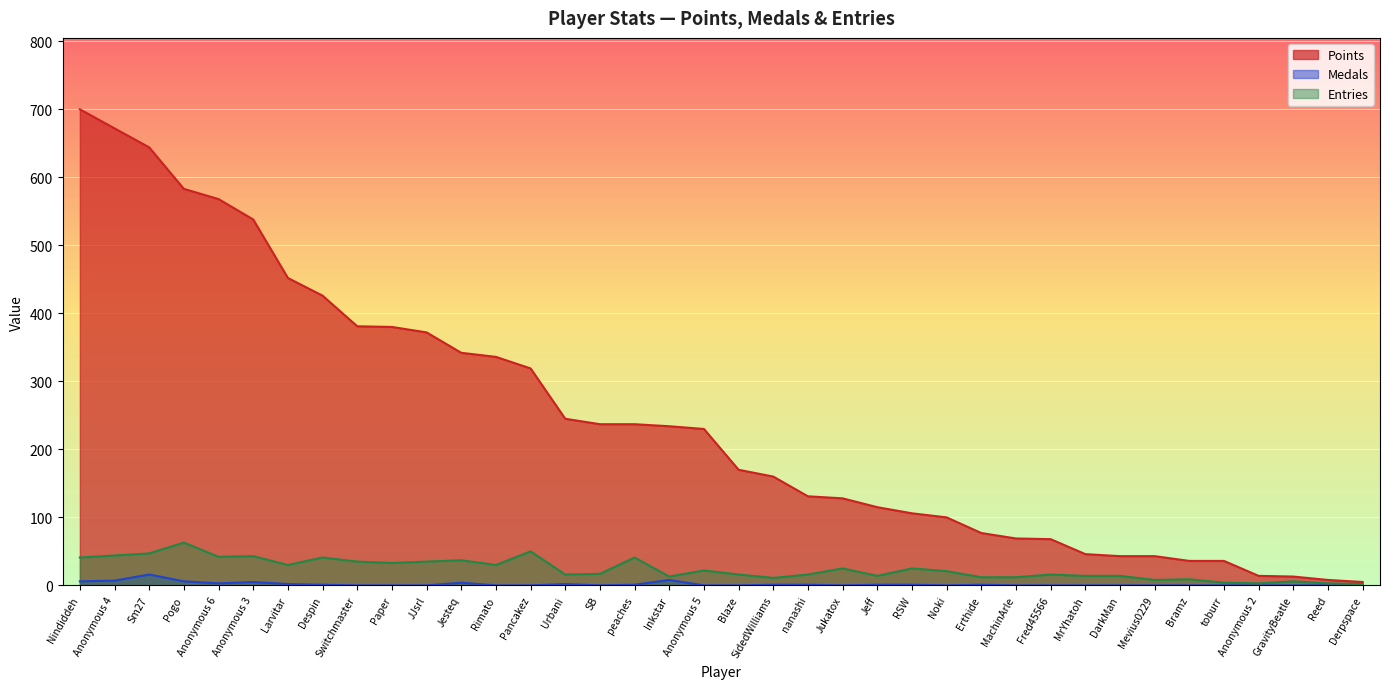

At which category is the sum across all series the highest?

Nindiddeh